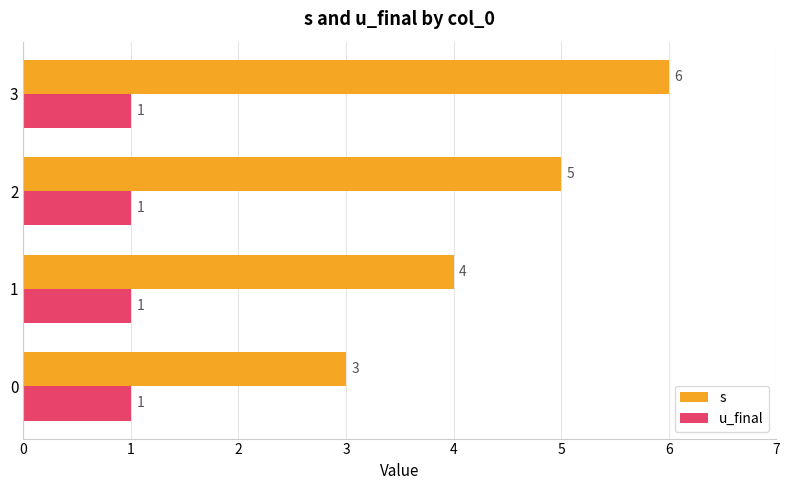

What is the difference between the highest and lowest values at 1?

3